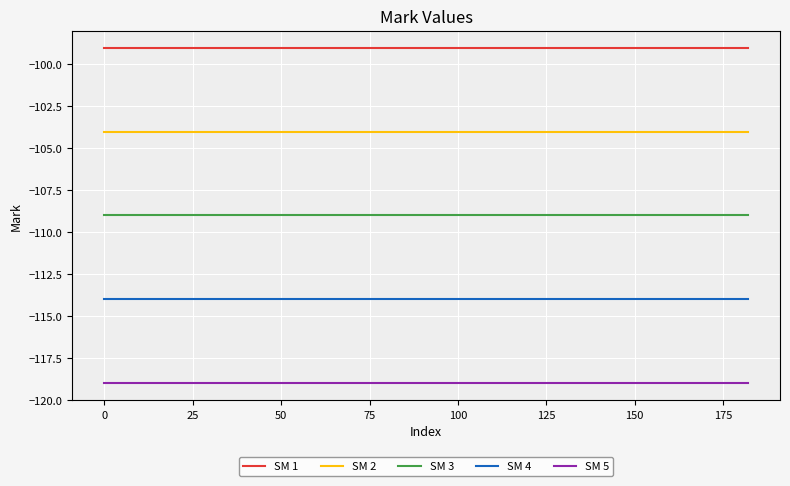

True or false: SM 5 and SM 4 cross at least once.

False